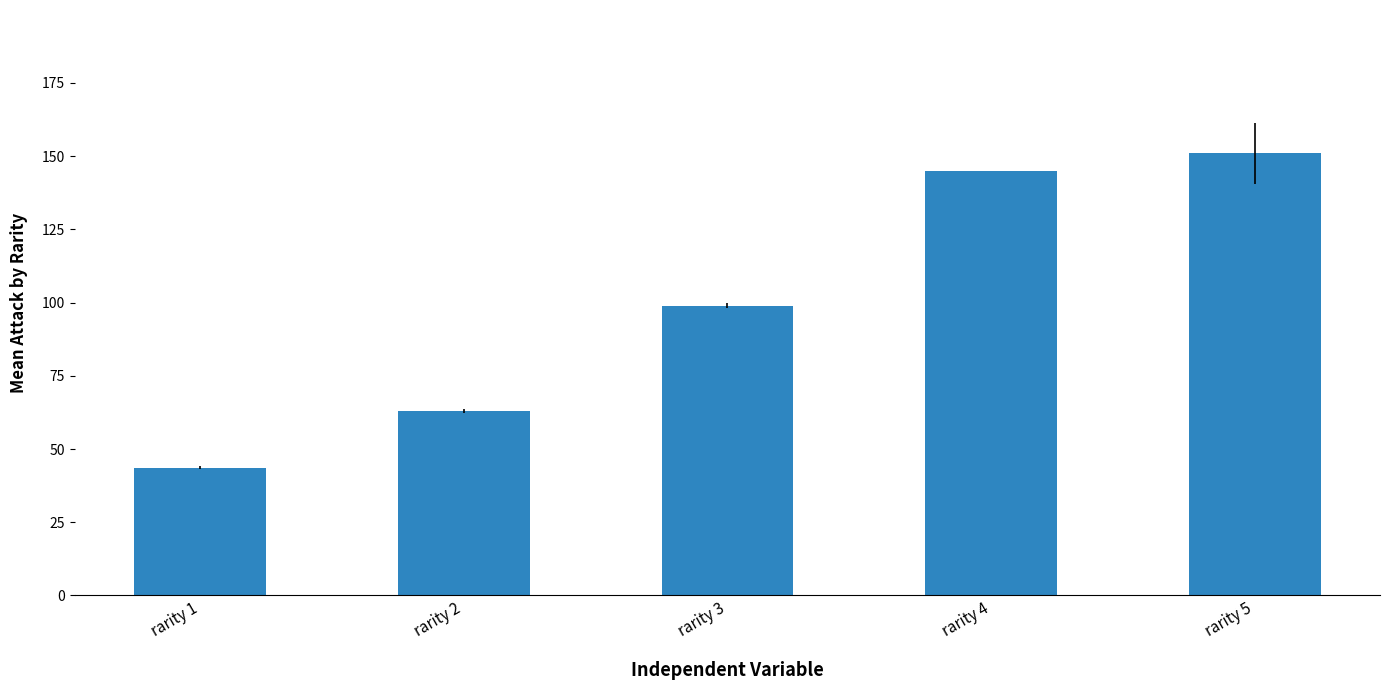

Where is the data nearest to the value 97?

rarity 3